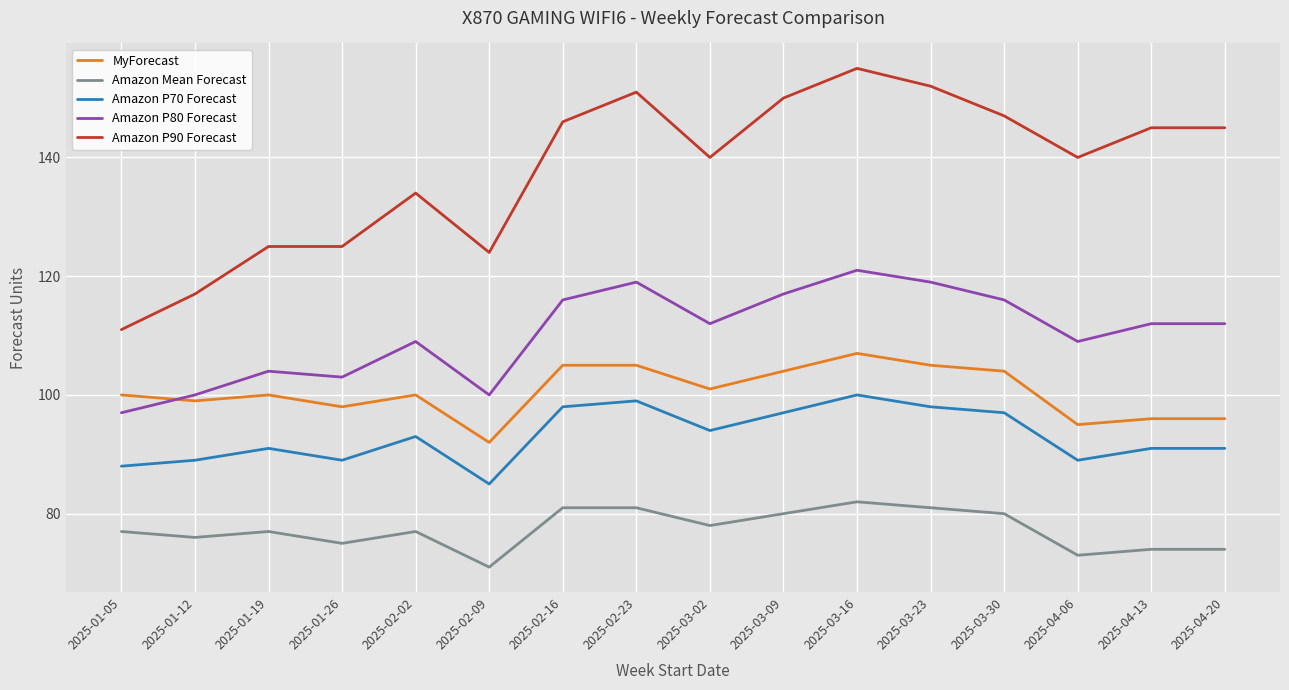

Is it true that Amazon P90 Forecast equals 163 at 2025-01-26?

False